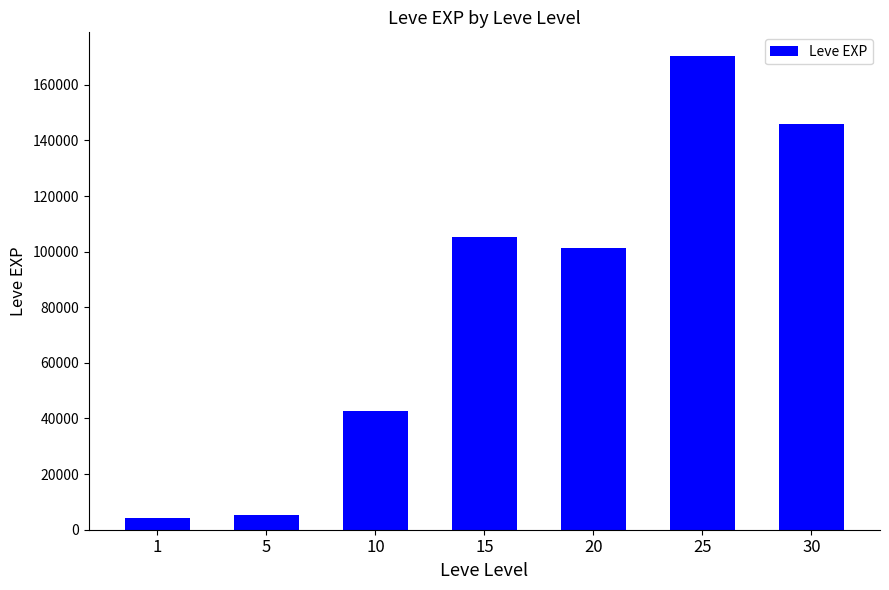

What is the change in value from 1 to 30?

+141710